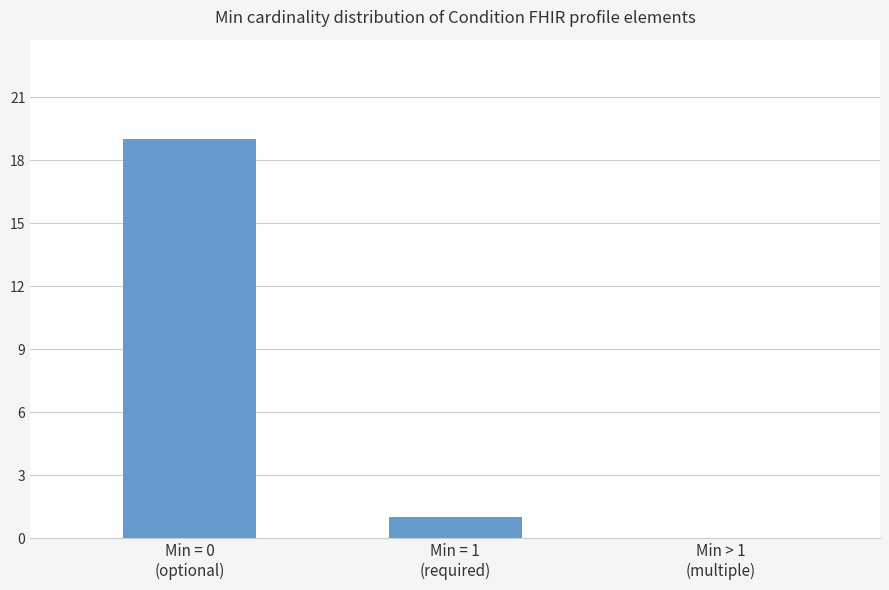

What is the greatest value displayed?

19